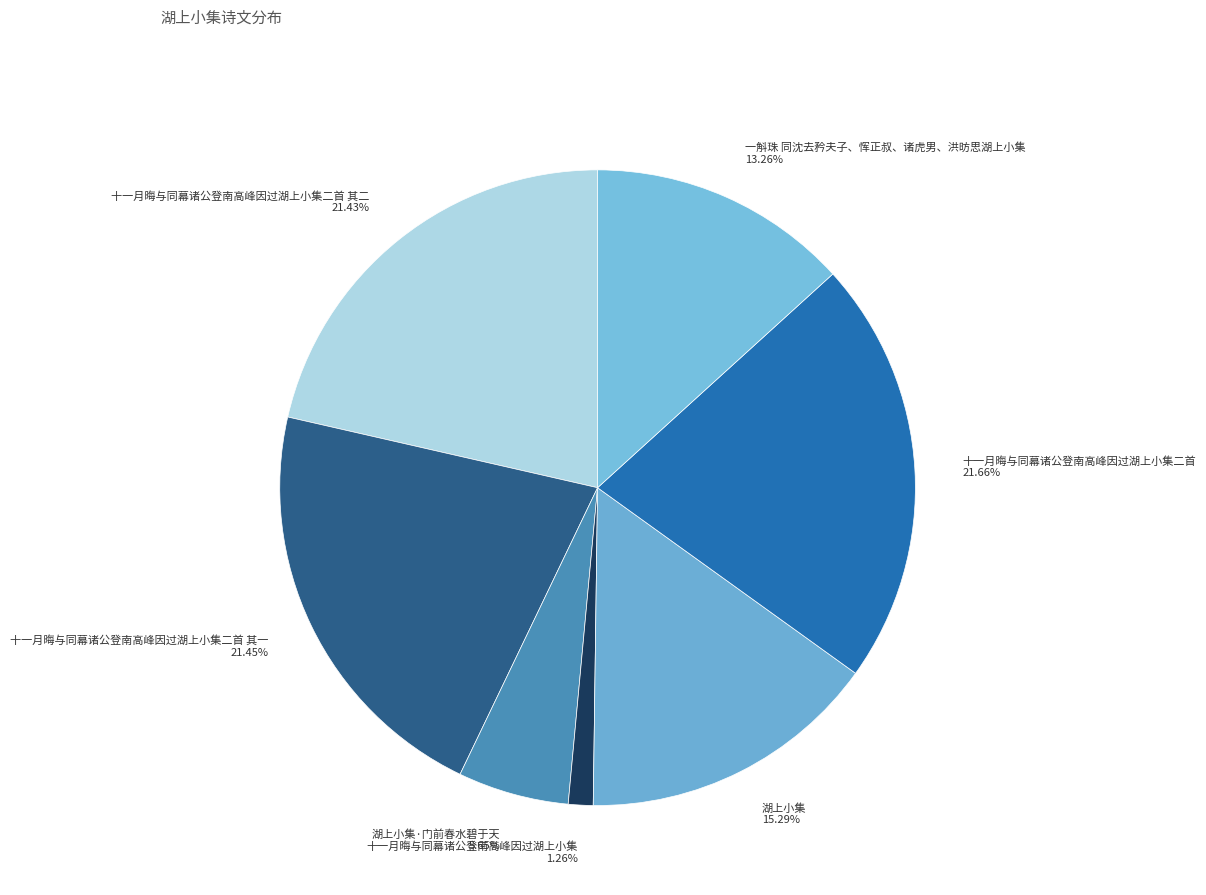

The 十一月晦与同幕诸公登南高峰因过湖上小集二首 其一 slice represents 21% of the pie. True or false?

True